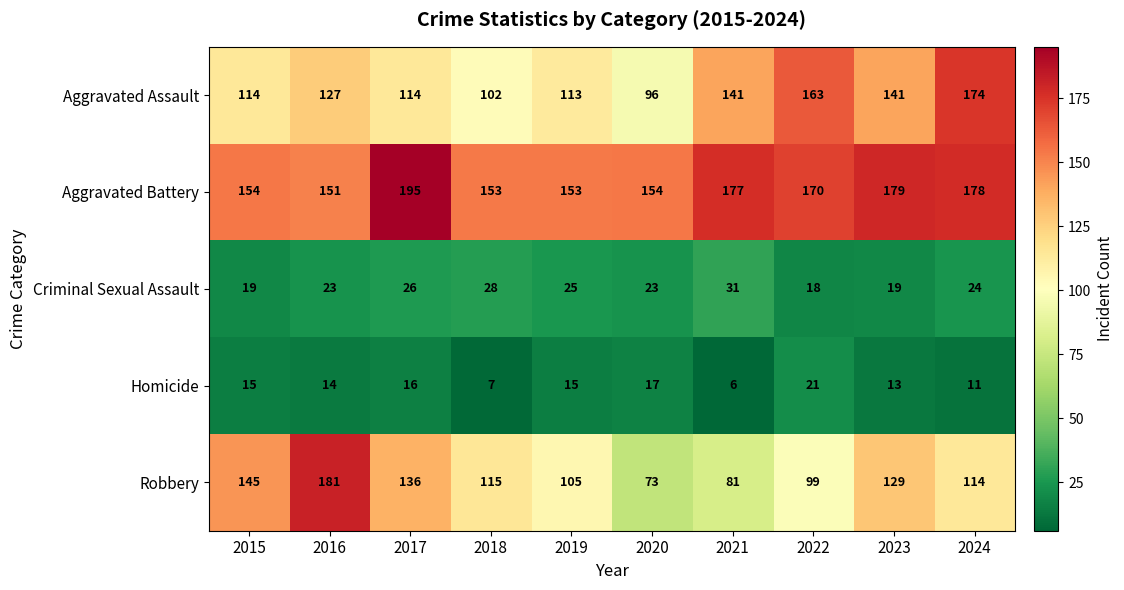

What is the difference between the highest and lowest values at 2021?

171